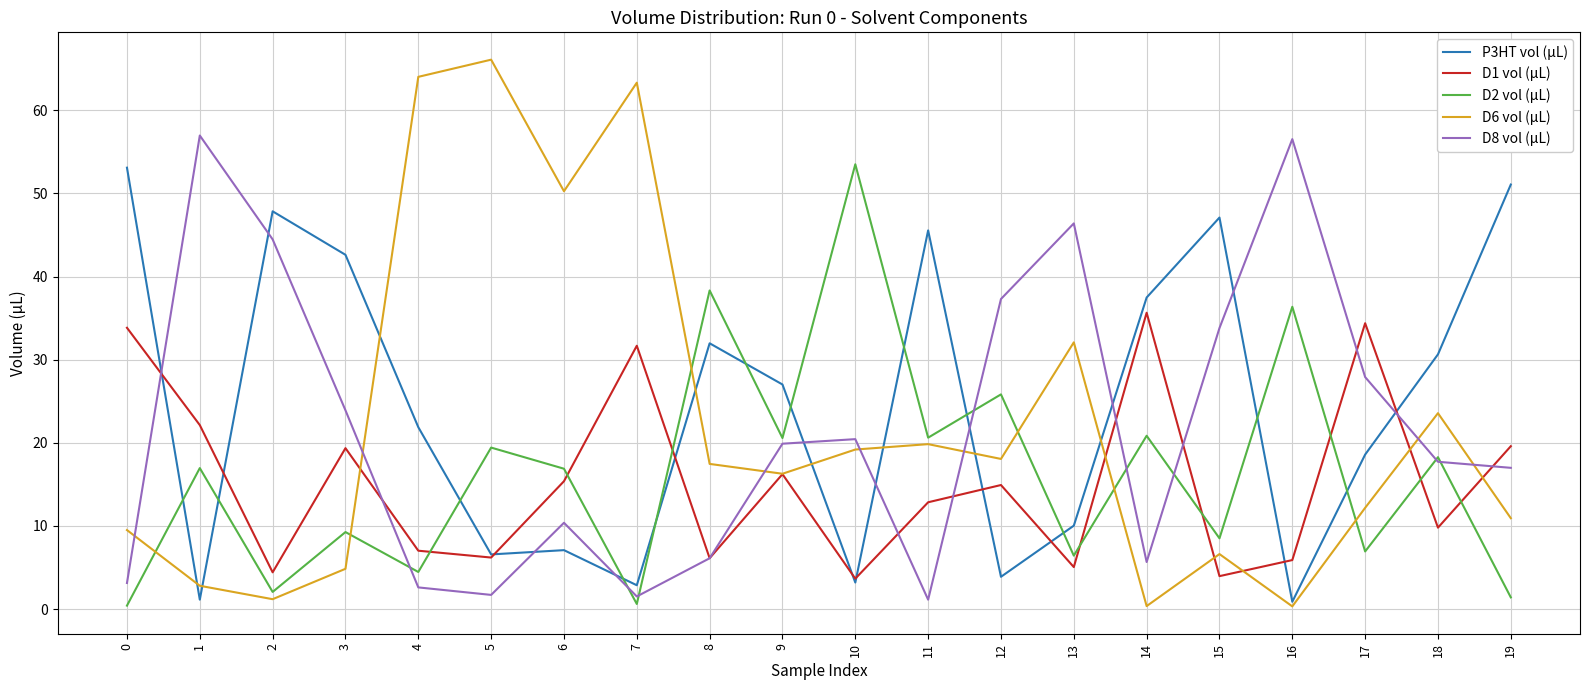

What is the difference between the P3HT vol (µL) values at 14 and 13?

27.4